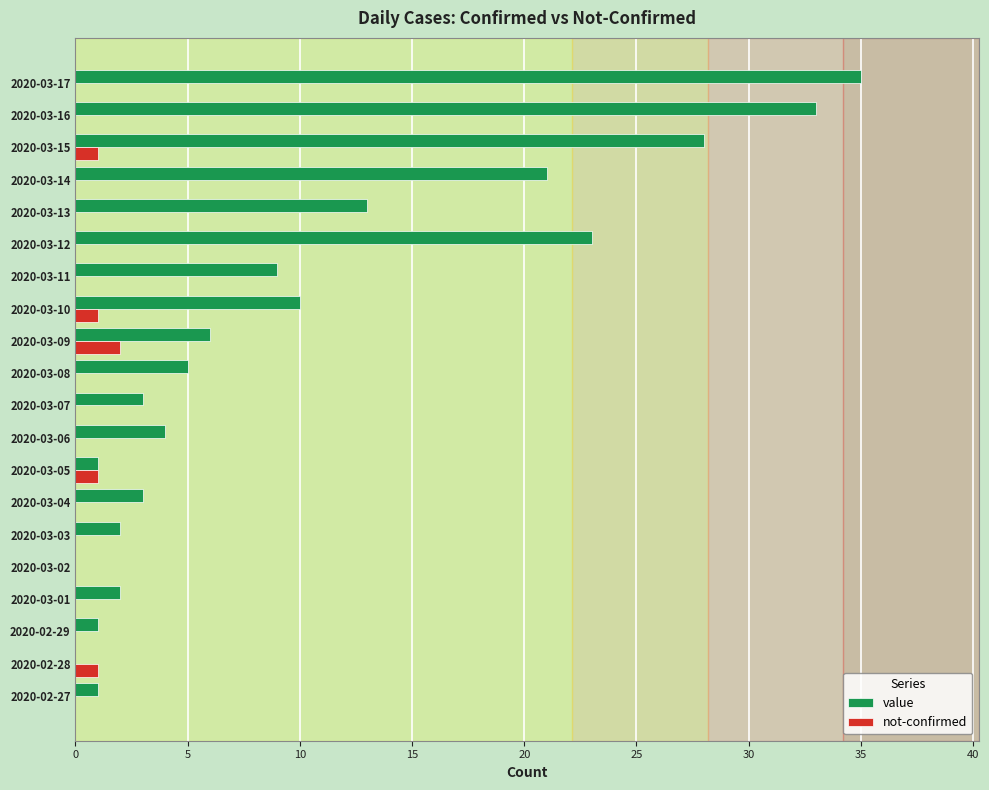

At which category does the chart reach its peak across all series?

2020-03-17